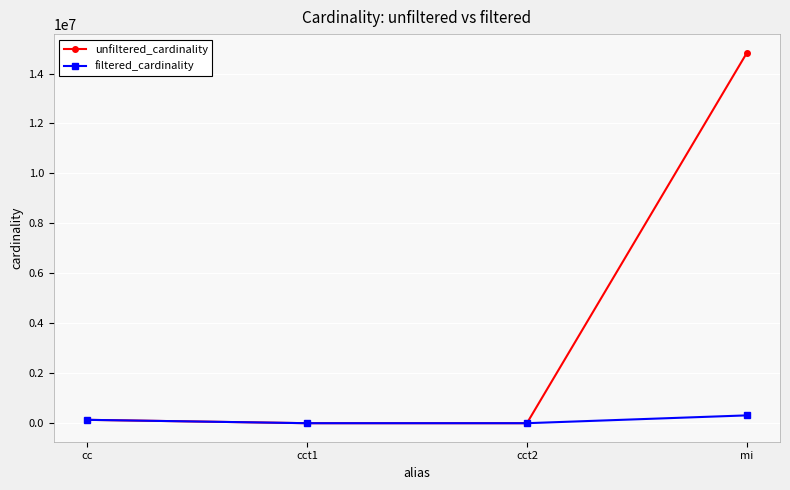

How many data points in filtered_cardinality are less than 135086?

2